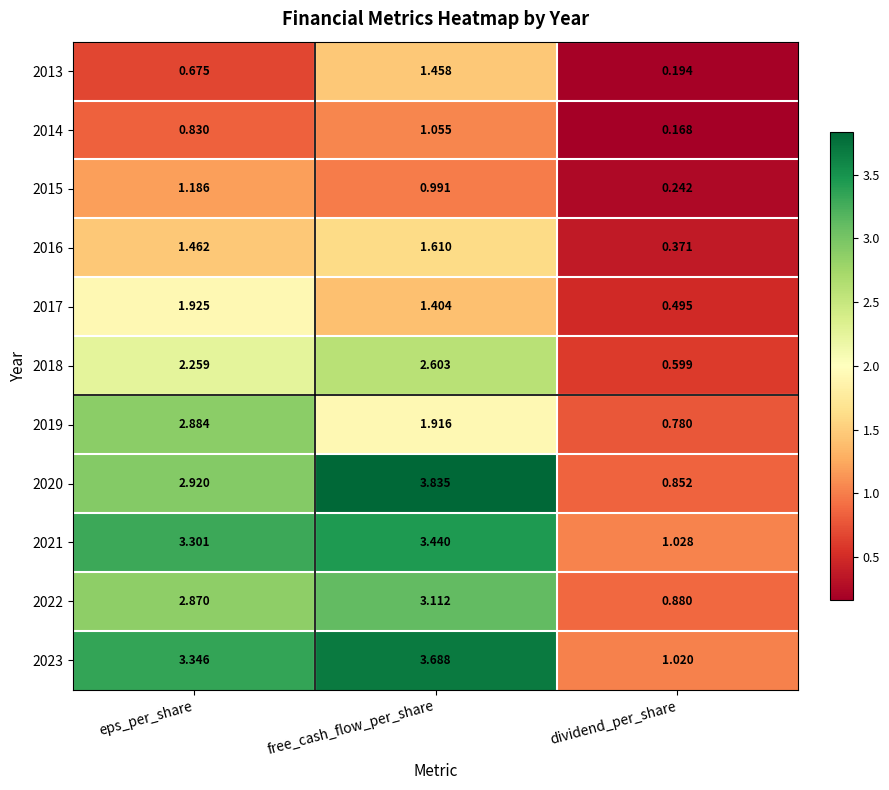

List the labels in order of 2022 value, largest first.

free_cash_flow_per_share, eps_per_share, dividend_per_share